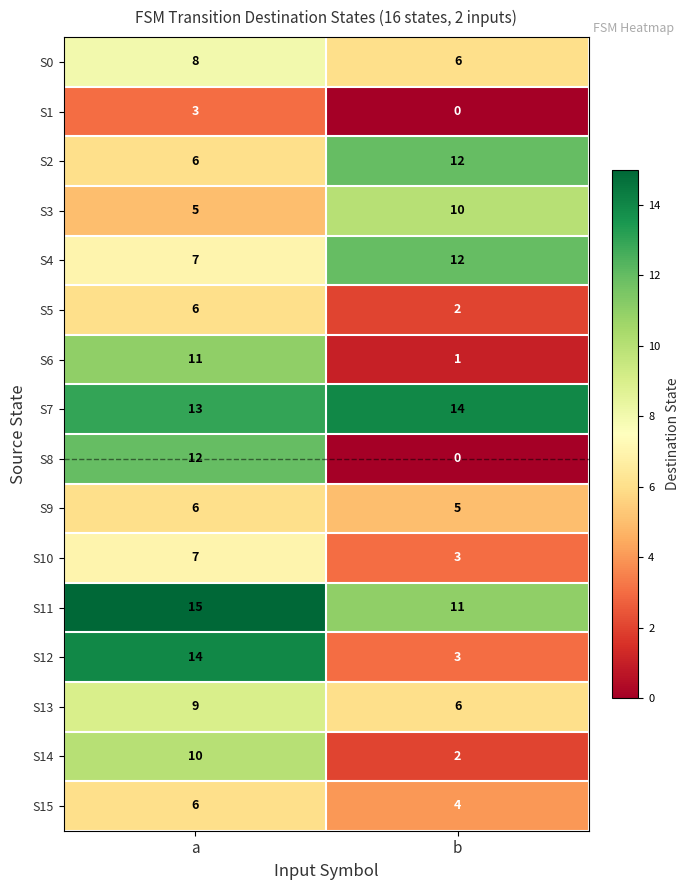

What is the average value of the S0 series?

7